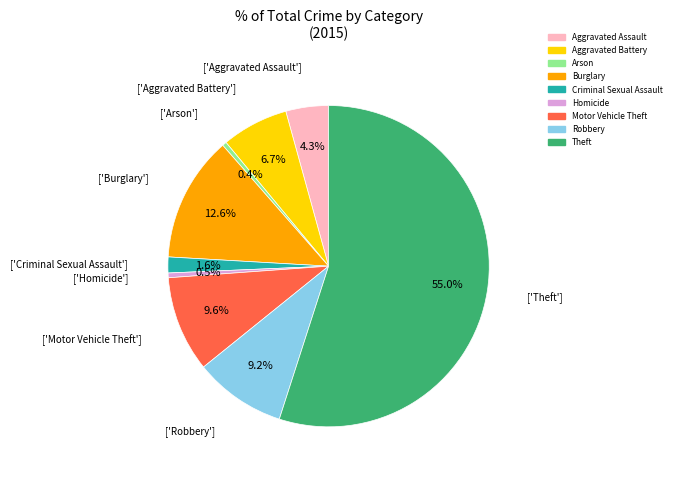

To the nearest percent, what portion does Burglary represent?

13%